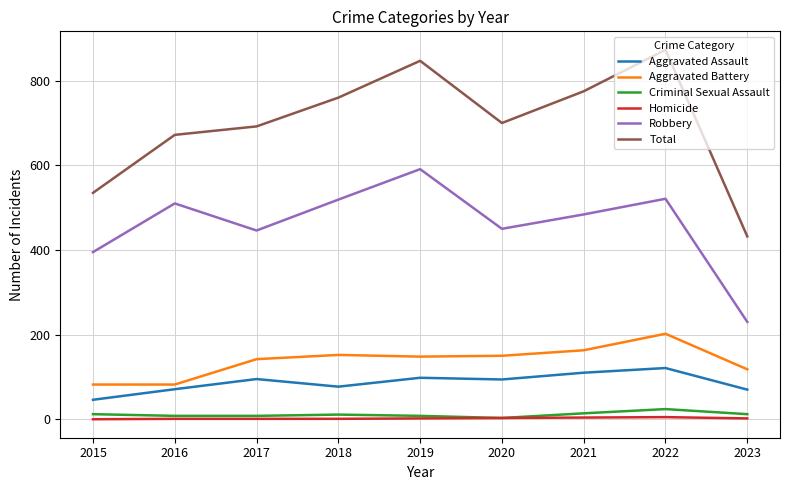

Is the value of Robbery at 2020 greater than the value of Criminal Sexual Assault at 2023?

Yes